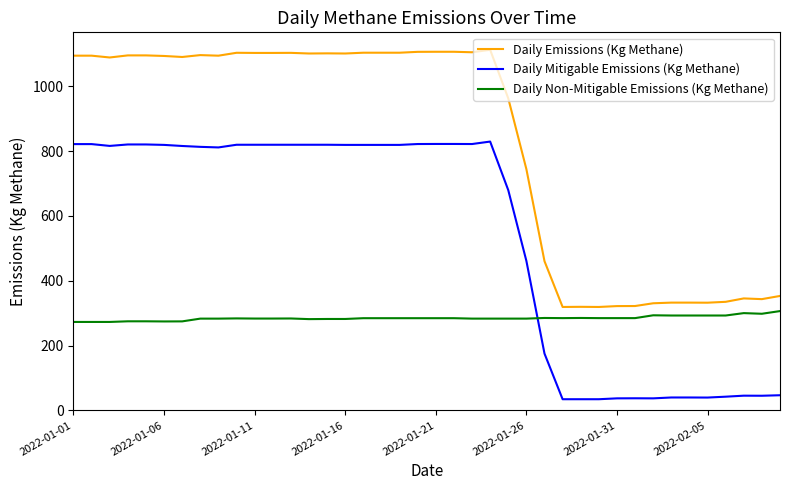

Which series has the largest total across all categories?

Daily Emissions (Kg Methane)